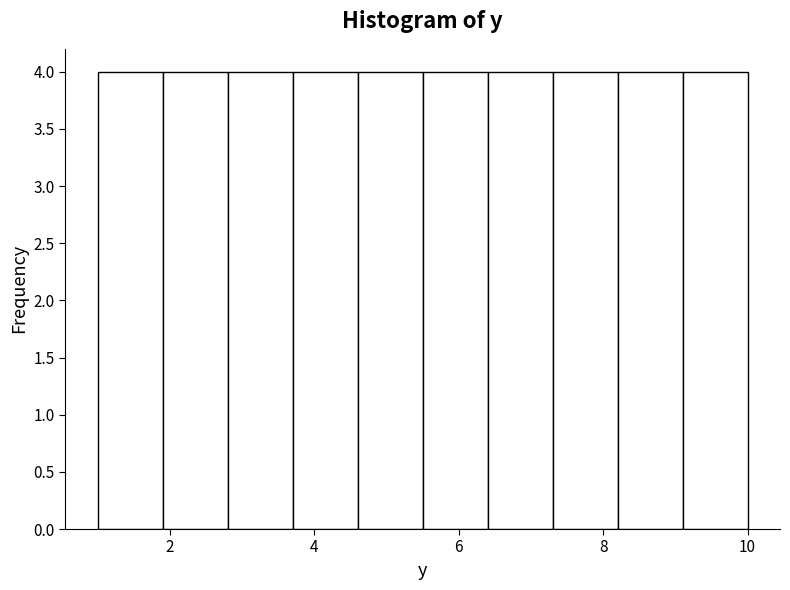

What is the height of the bar covering 5.5 to 6.4 on the x-axis? Neither the bar edges nor the heights are printed on the chart, so give them approximately, as read against the axes.

4